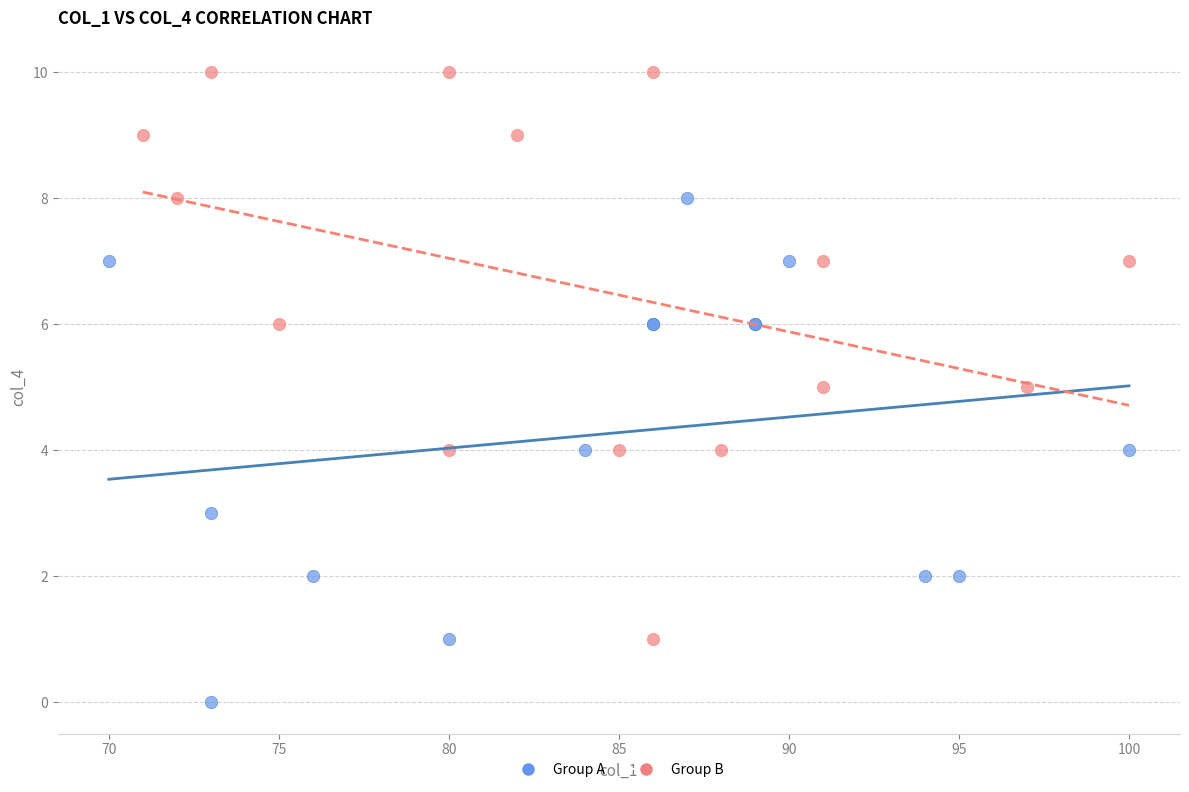

Which series reaches the maximum Y coordinate?

Group B